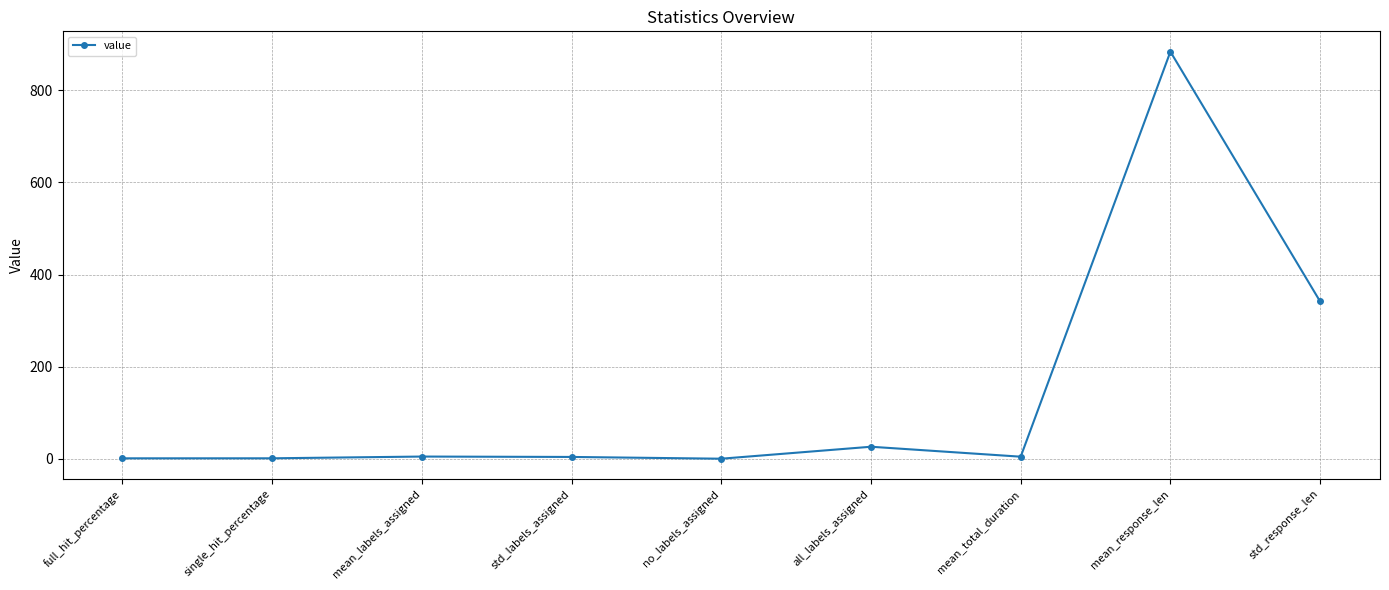

True or false: there are more than 2 points higher than both neighbors.

True